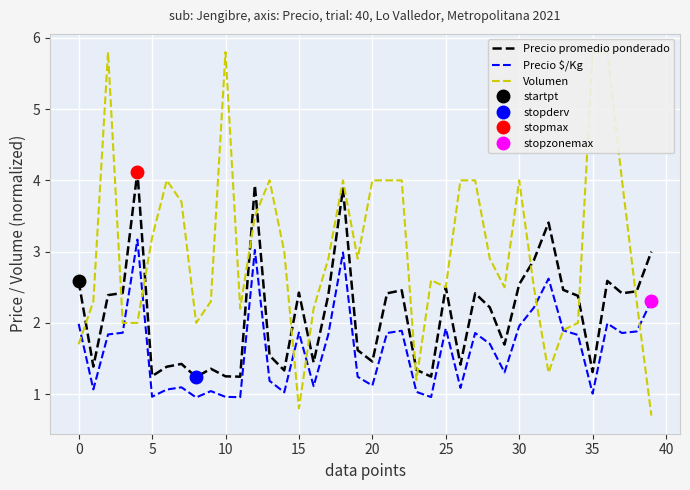

Which series has the largest total across all categories?

Volumen